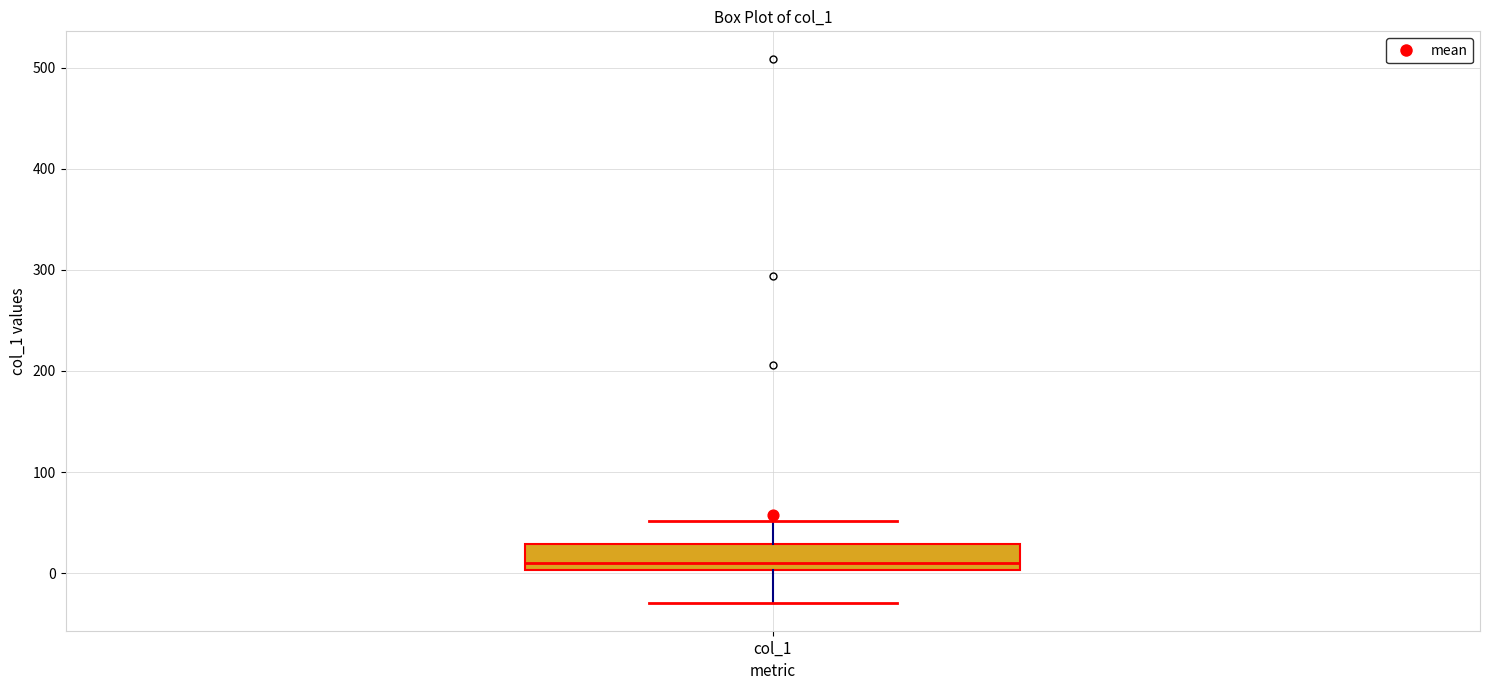

Transcribe this box plot: give where the median line is, the range the box spans, and where the two whiskers end, as read against the y-axis. The values are not printed on the chart, so give them approximately, as read against the axis.

median 10, box 0 to 30, whiskers -30 to 50